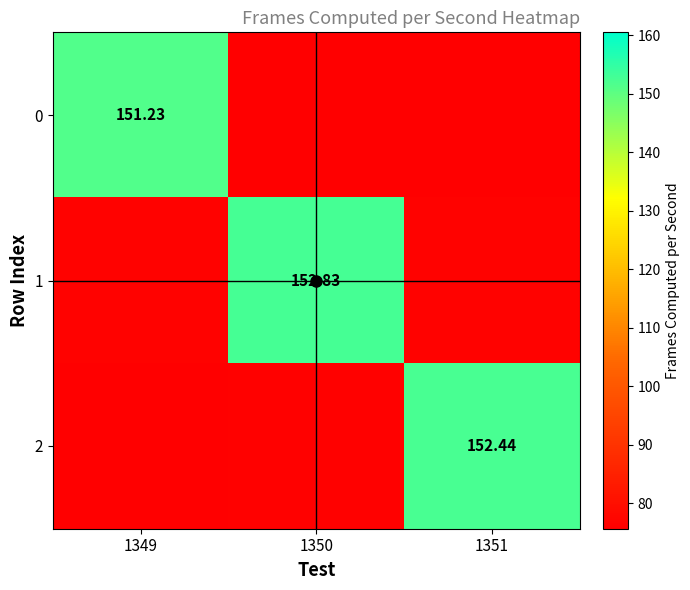

What is the sum of the 2 values at 1350 and 1351?

228.7